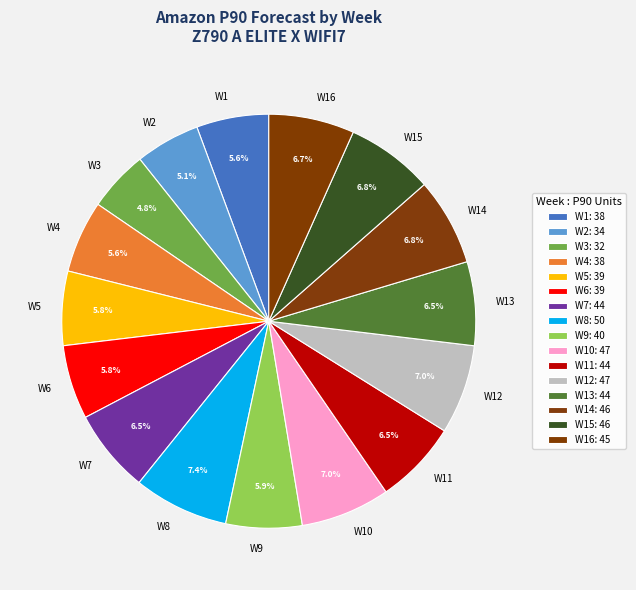

Count the number of slices in the pie.

16